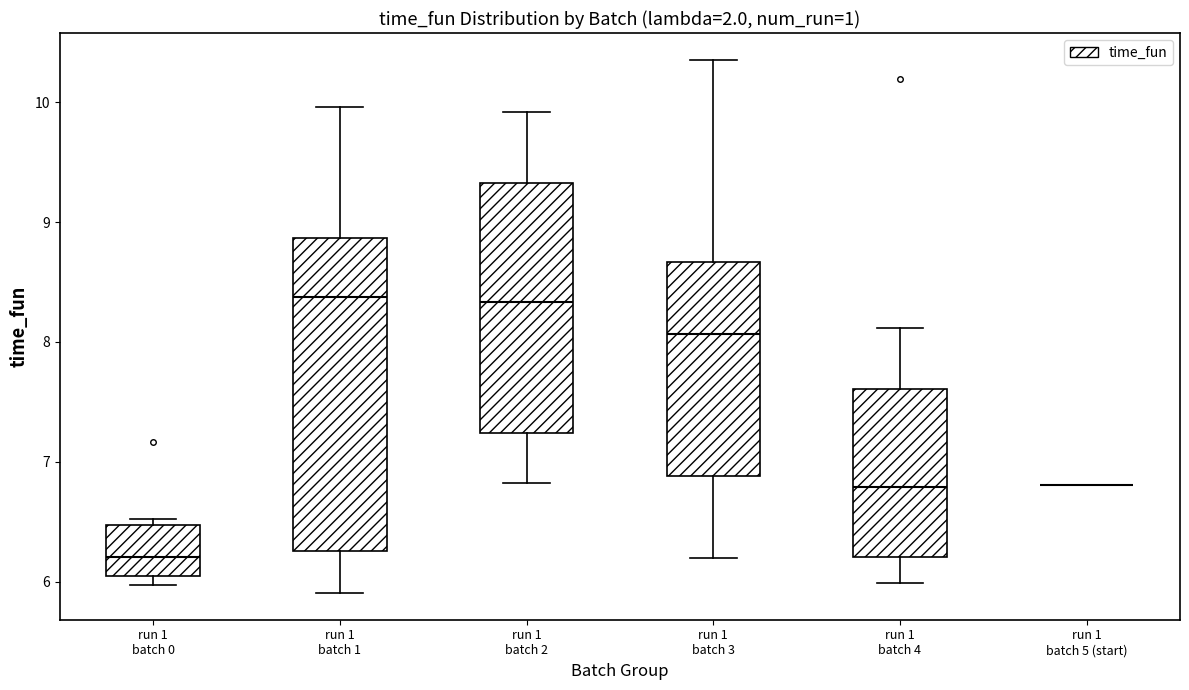

Where is the upper edge of the box for run 1 batch 4 on the y-axis? The values are not printed on the chart, so give them approximately, as read against the axis.

7.6